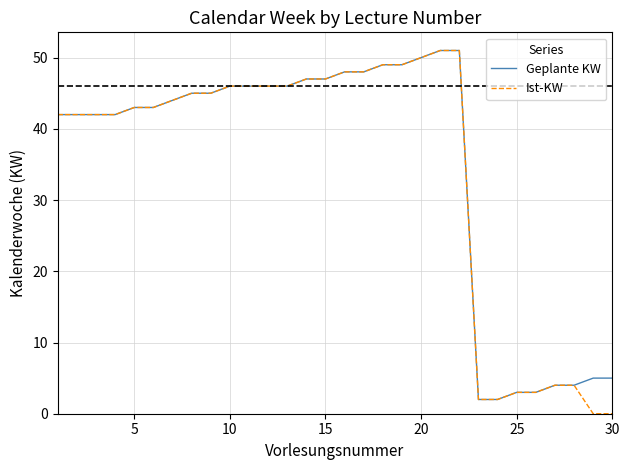

What is the highest value of the Ist-KW series?

51